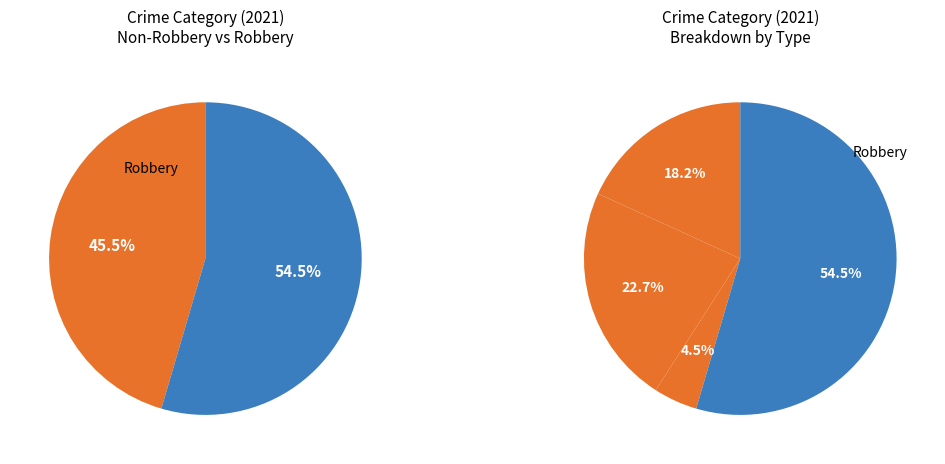

Which slice represents more than half of the pie?

Robbery